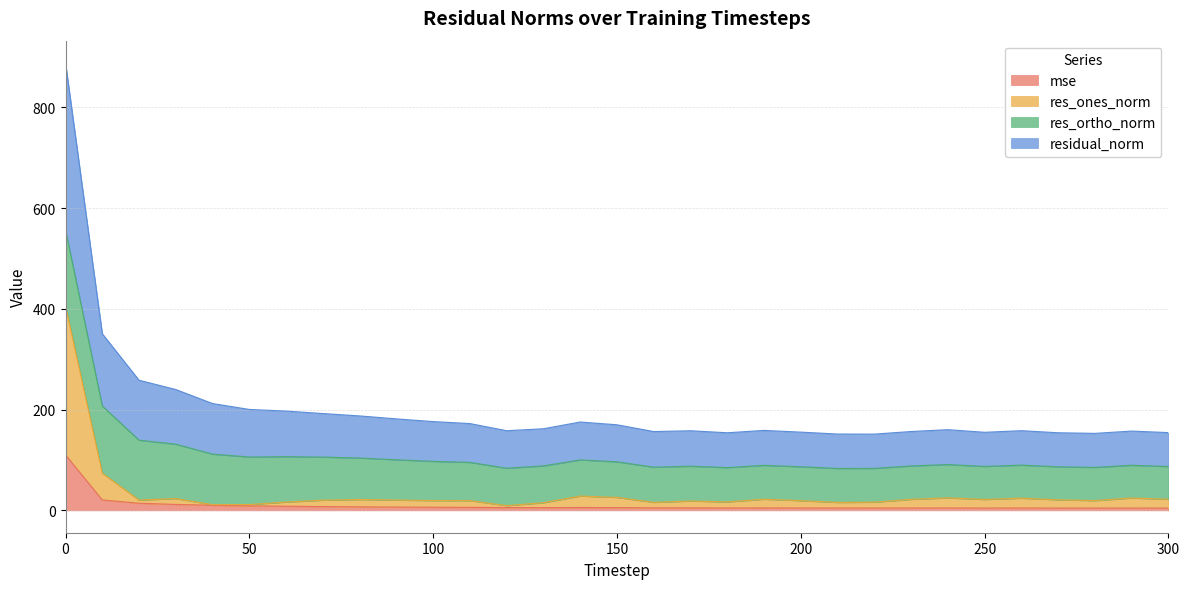

Does the chart have visible grid lines?

Yes